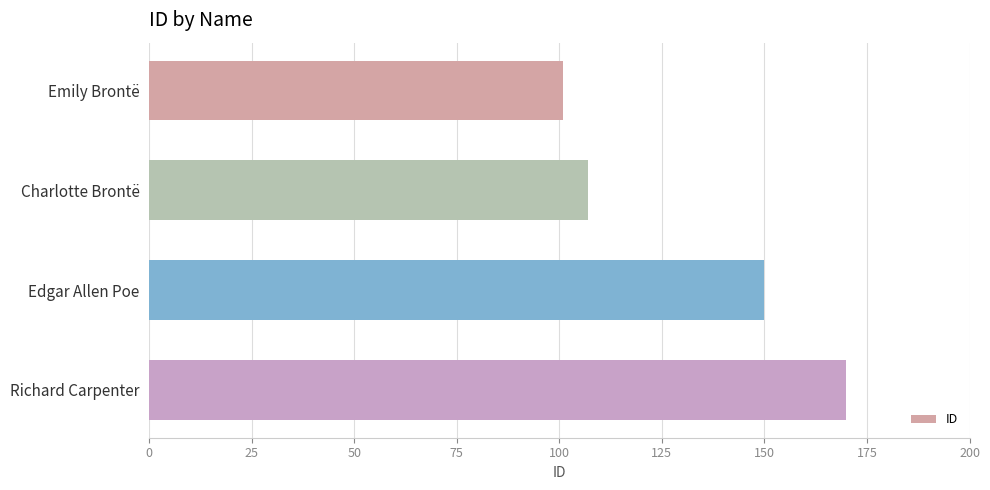

What is the value of the 3rd bar from the top?

150